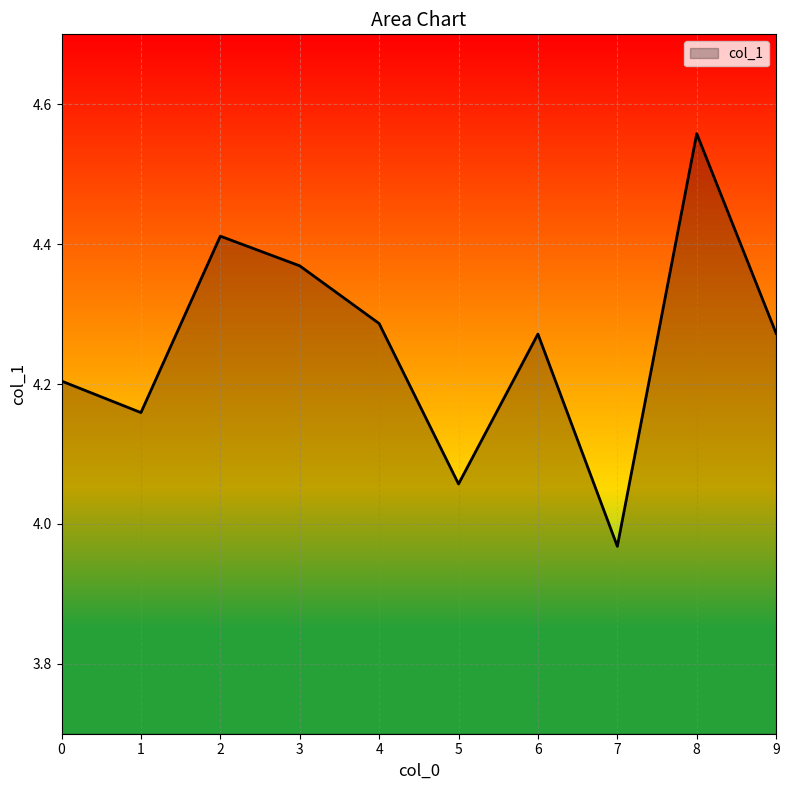

What is the change in value from 7 to 9?

+0.3